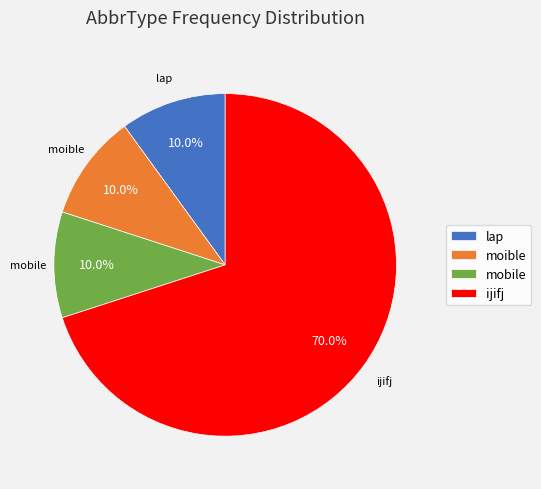

What is the largest slice in the pie chart?

ijifj